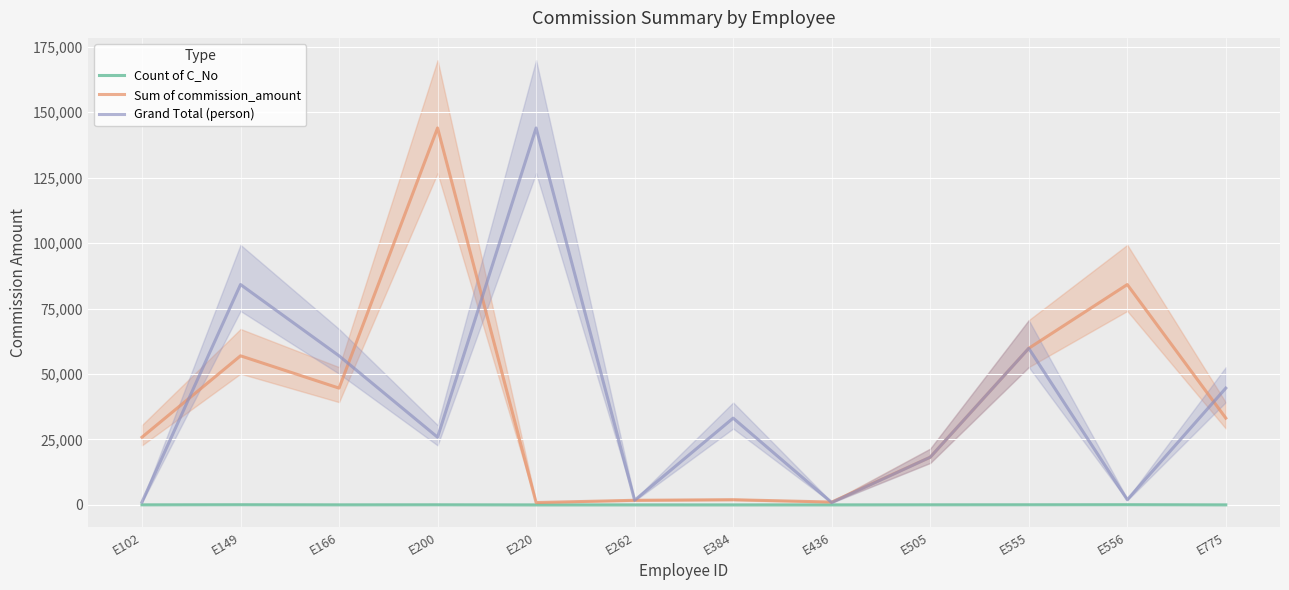

At E200, list the series in order from largest to smallest.

Sum of commission_amount, Grand Total (person), Count of C_No